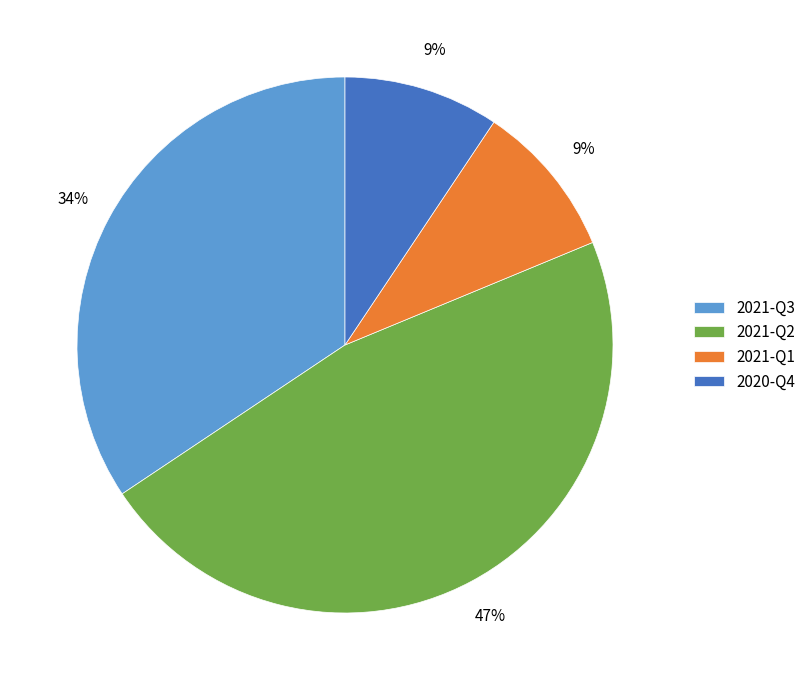

To the nearest percent, what portion does 2021-Q2 represent?

47%